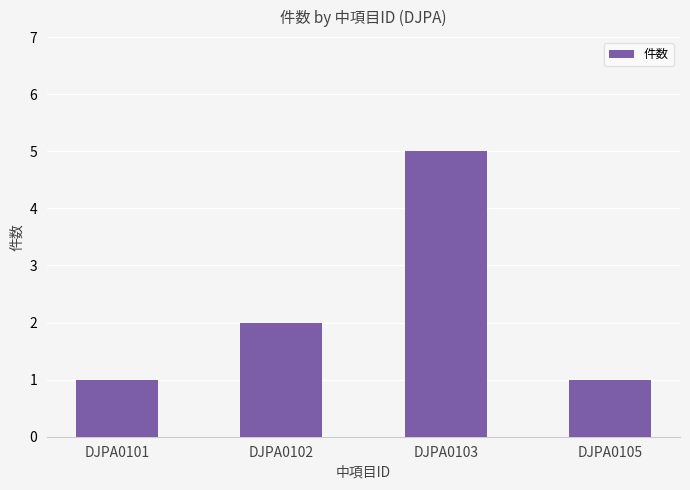

The value at DJPA0101 is 2. True or false?

False